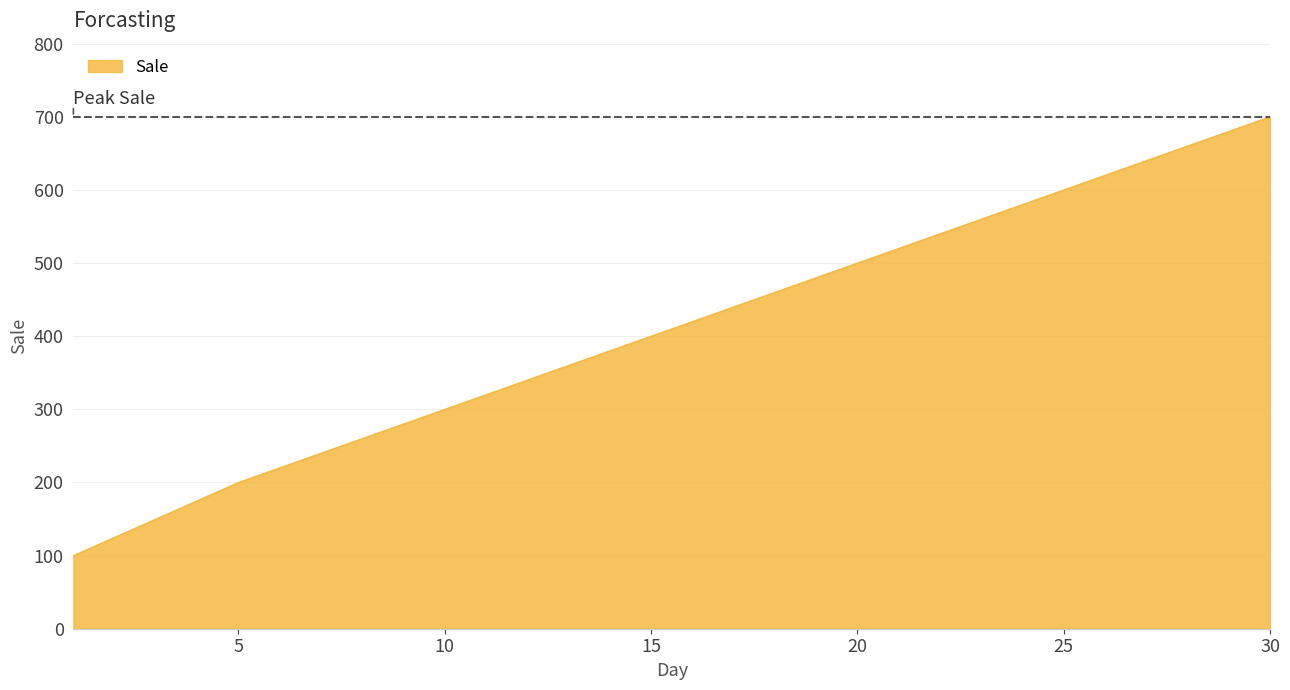

What is the difference between the maximum and minimum values?

600